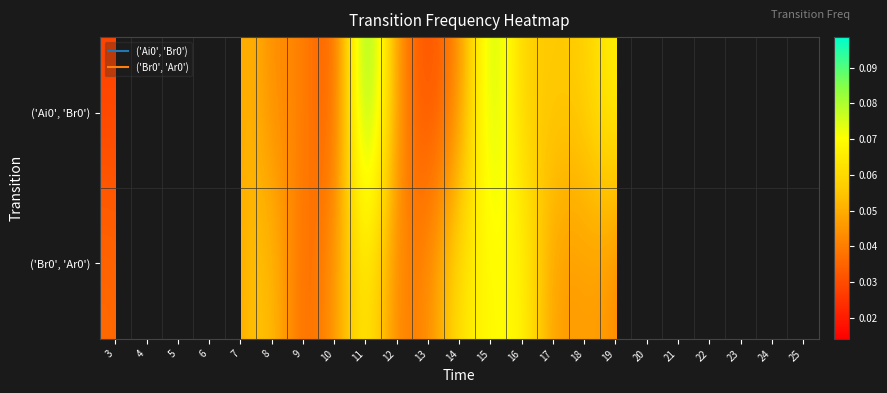

Count the number of data series in this chart.

2